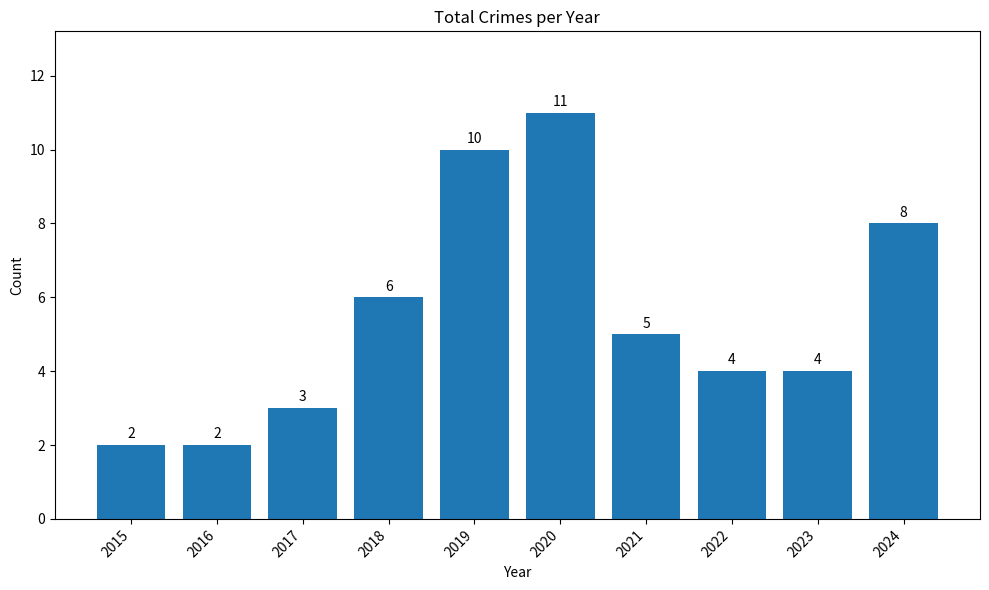

What is the approximate value at 2017?

3